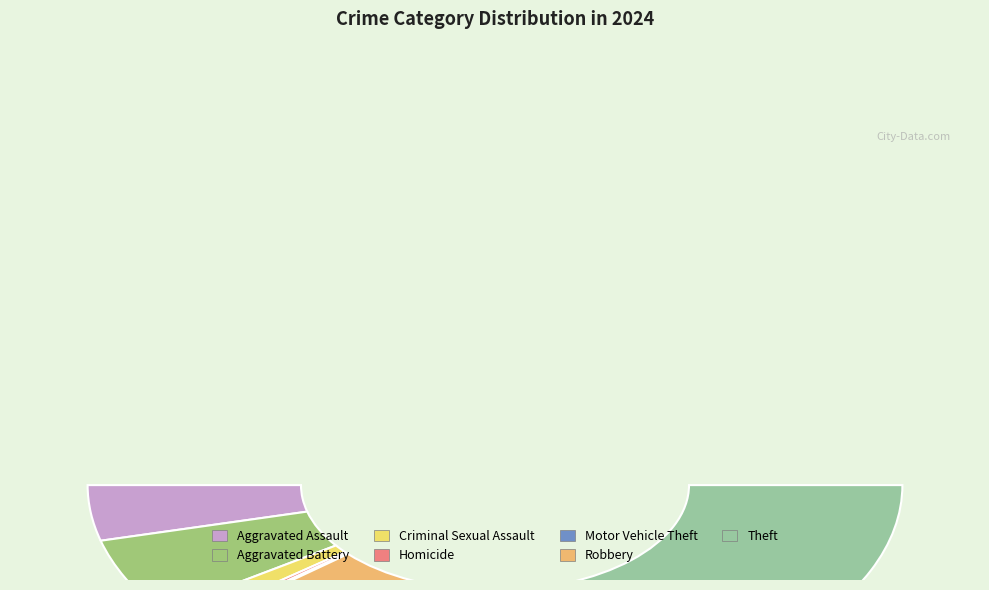

True or false: Homicide accounts for 11% of the total.

False